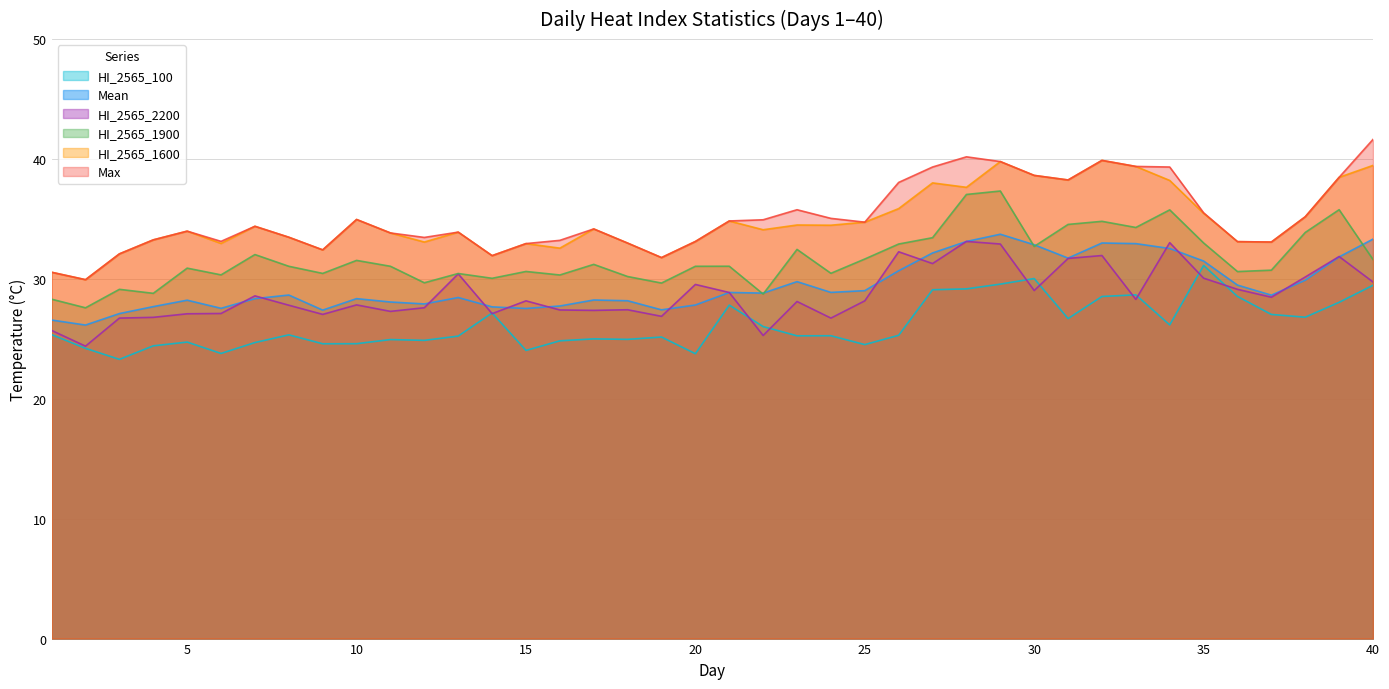

At which category does HI_2565_100 reach its first local valley?

3